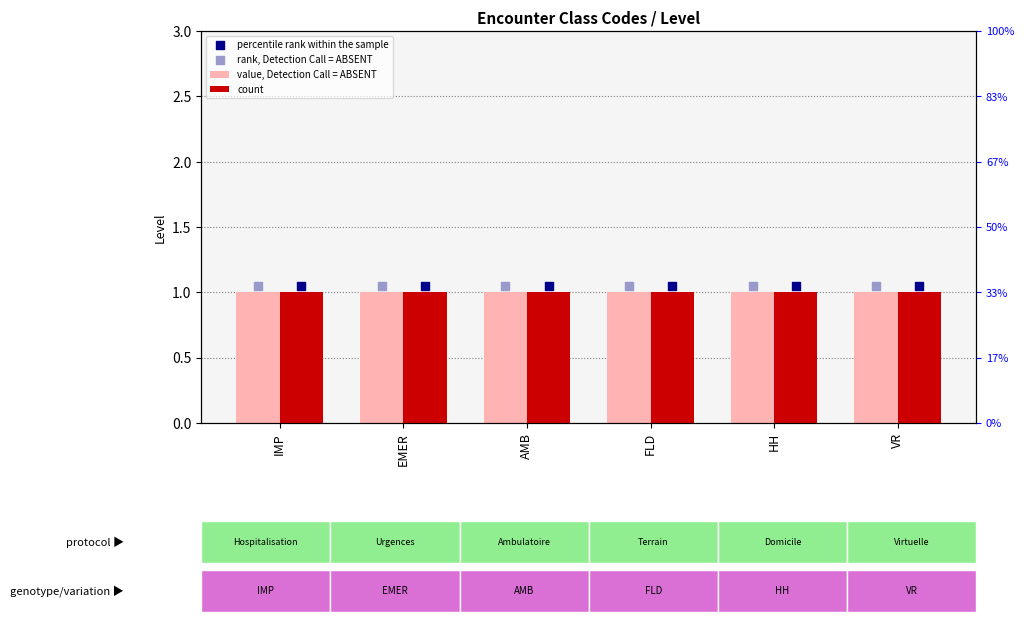

What is the total value across all series at EMER?

4.1